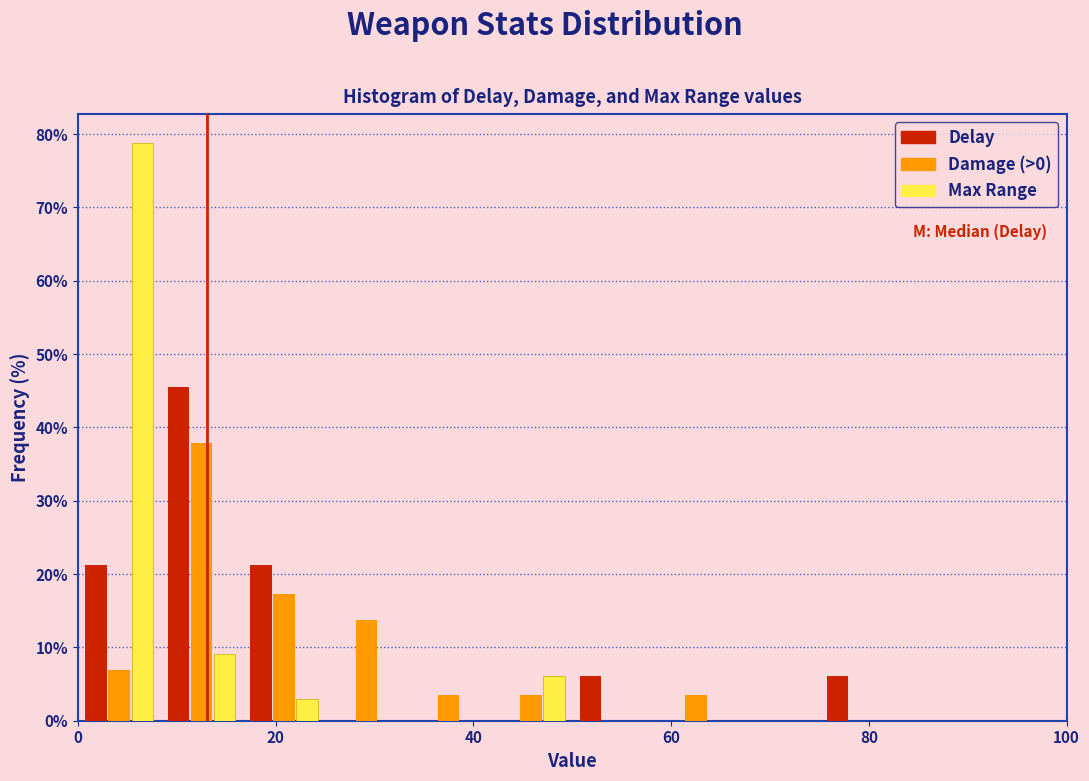

Reading left to right, transcribe this chart: for each range on the x-axis, give the height of each series' bar. Neither the bar edges nor the heights are printed on the chart, so give them approximately, as read against the axes.

0 to 8: Delay=21	Damage (>0)=7	Max Range=79
8 to 16: Delay=45	Damage (>0)=38	Max Range=9
16 to 26: Delay=21	Damage (>0)=17	Max Range=3
26 to 34: Delay=0	Damage (>0)=14	Max Range=0
34 to 42: Delay=0	Damage (>0)=3	Max Range=0
42 to 50: Delay=0	Damage (>0)=3	Max Range=6
50 to 58: Delay=6	Damage (>0)=0	Max Range=0
58 to 66: Delay=0	Damage (>0)=3	Max Range=0
66 to 76: Delay=0	Damage (>0)=0	Max Range=0
76 to 84: Delay=6	Damage (>0)=0	Max Range=0
84 to 92: Delay=0	Damage (>0)=0	Max Range=0
92 to 100: Delay=0	Damage (>0)=0	Max Range=0